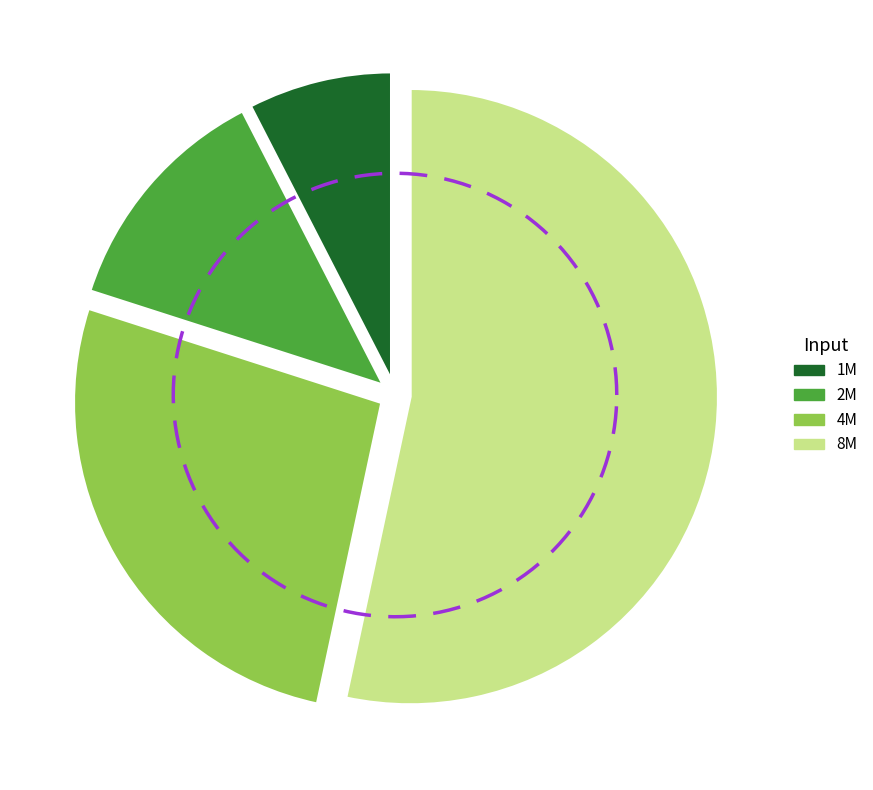

To the nearest percent, what is the difference between the largest and smallest slice percentages?

46%